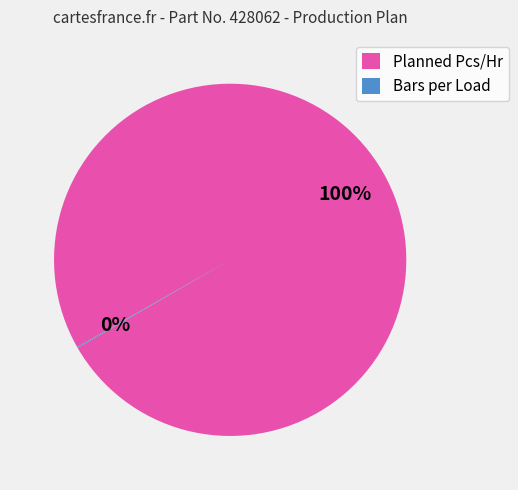

Is it true that Planned Pcs/Hr is 100% of the pie?

True